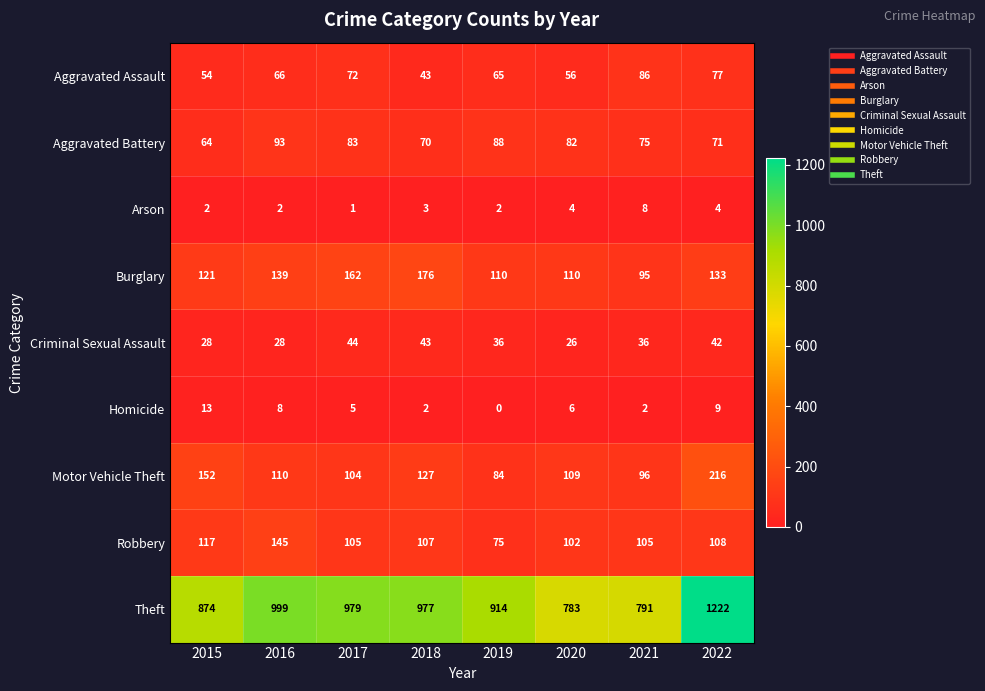

What is the highest value of the Robbery series?

145